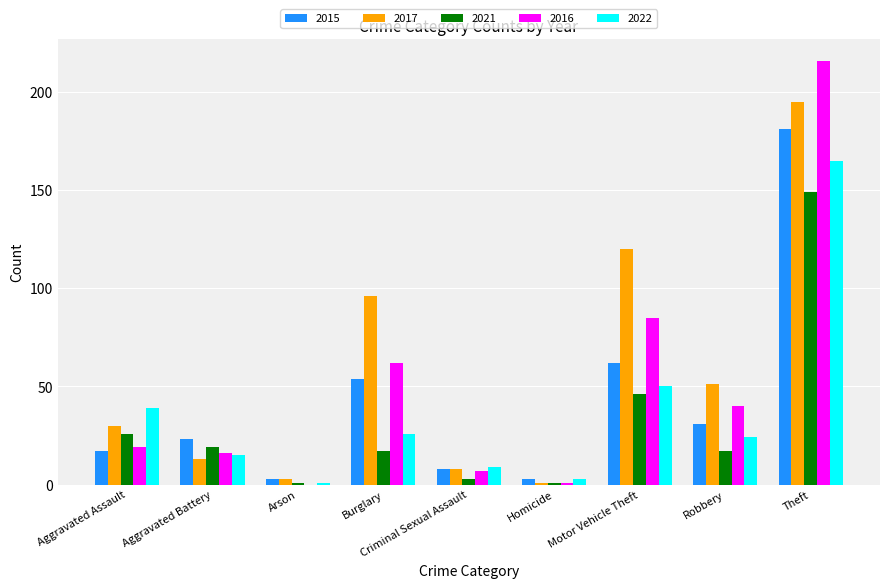

Is it true that 2015 equals 17 at Aggravated Assault?

True